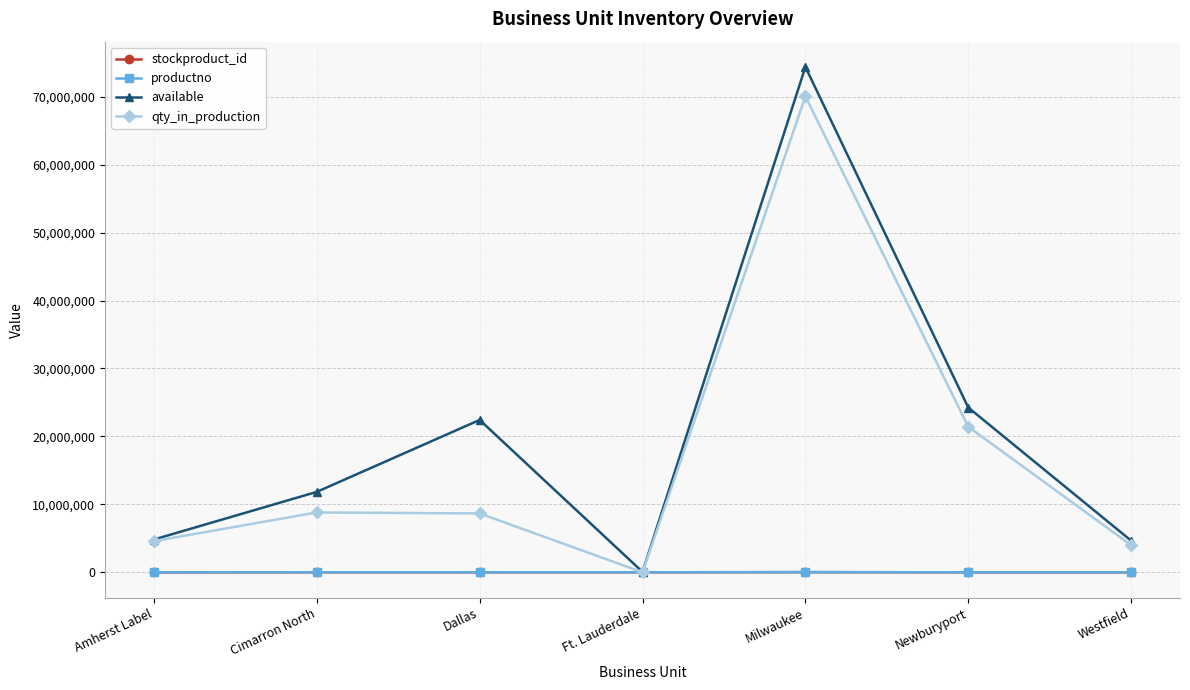

What are all the series names shown in the legend?

stockproduct_id, productno, available, qty_in_production